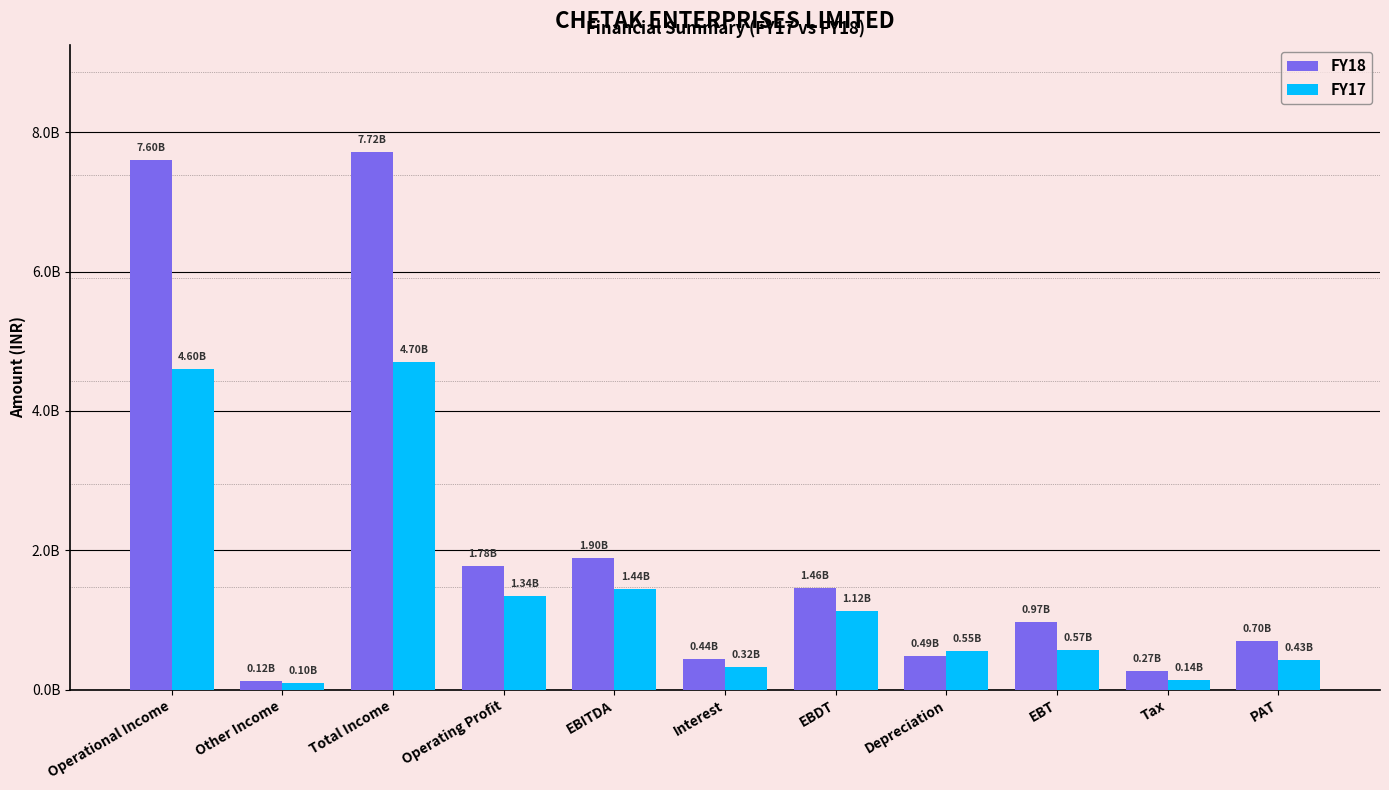

What is the label of the 10th bar from the right?

Other Income